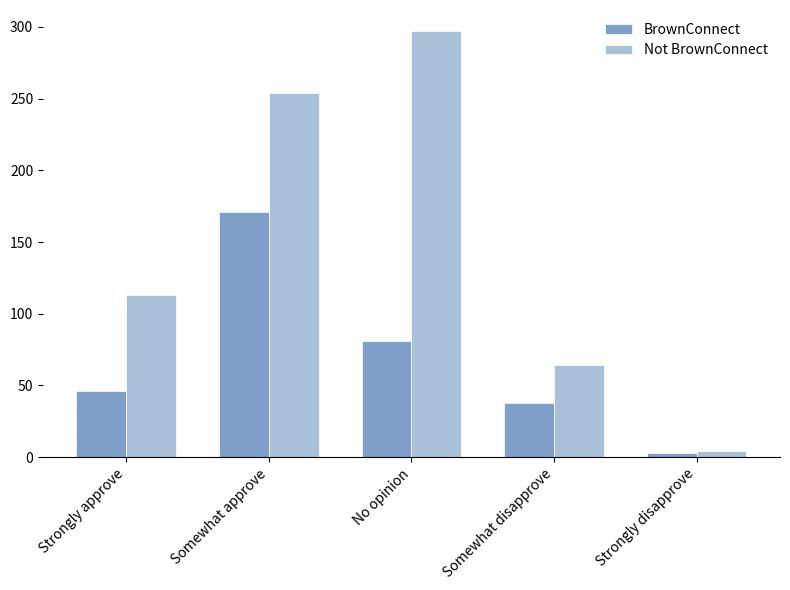

List the labels in order of BrownConnect value, smallest first.

Strongly disapprove, Somewhat disapprove, Strongly approve, No opinion, Somewhat approve